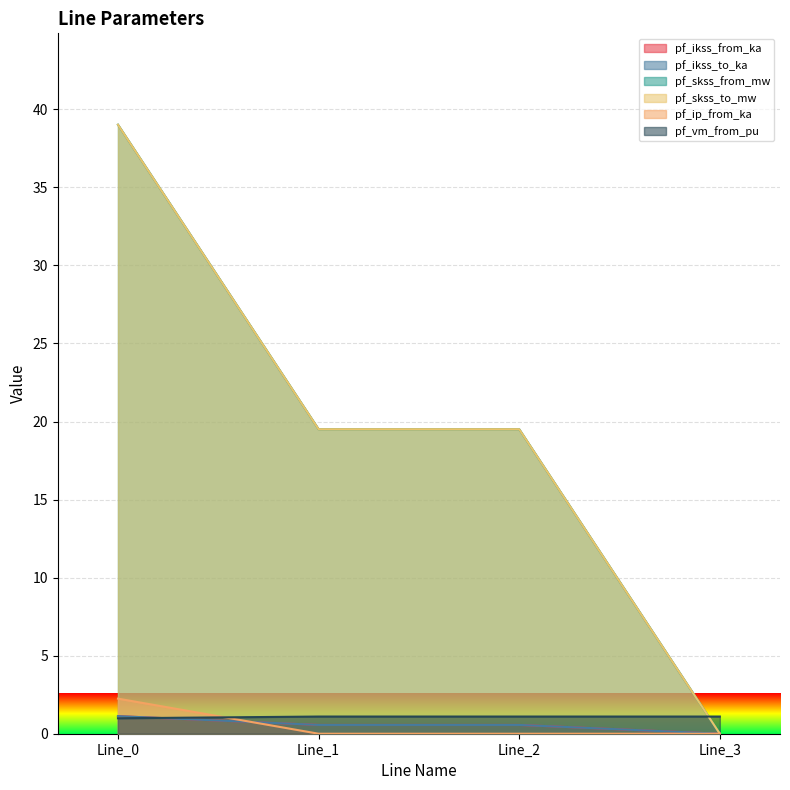

What is the maximum value shown in the chart?

39.0